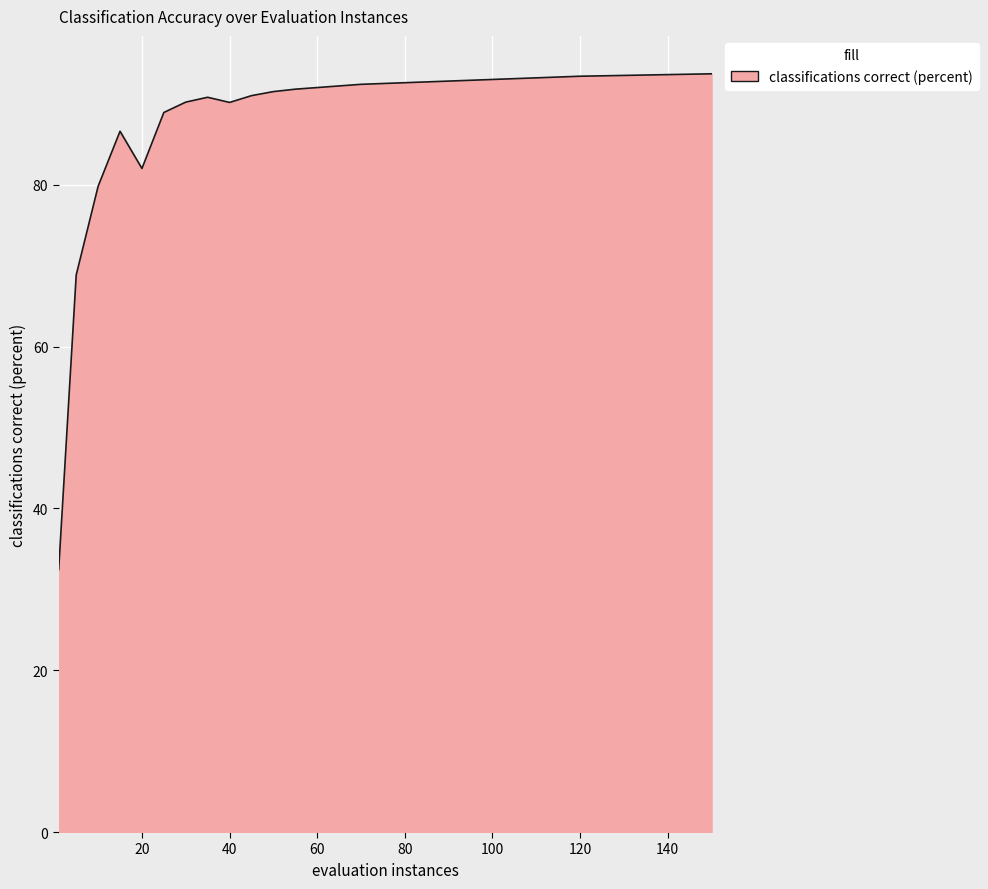

What is the difference between the maximum and minimum values?

61.3